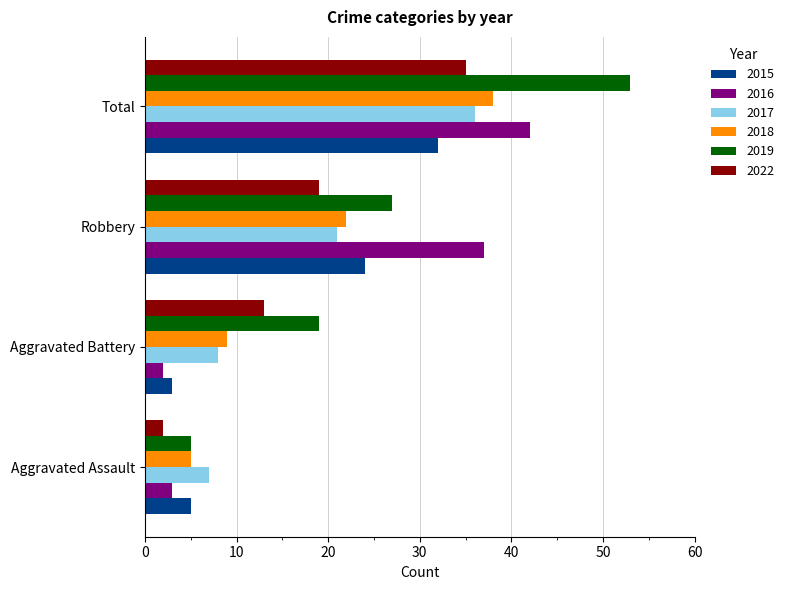

What is the approximate value of 2019 at Aggravated Battery, to the nearest 10?

20